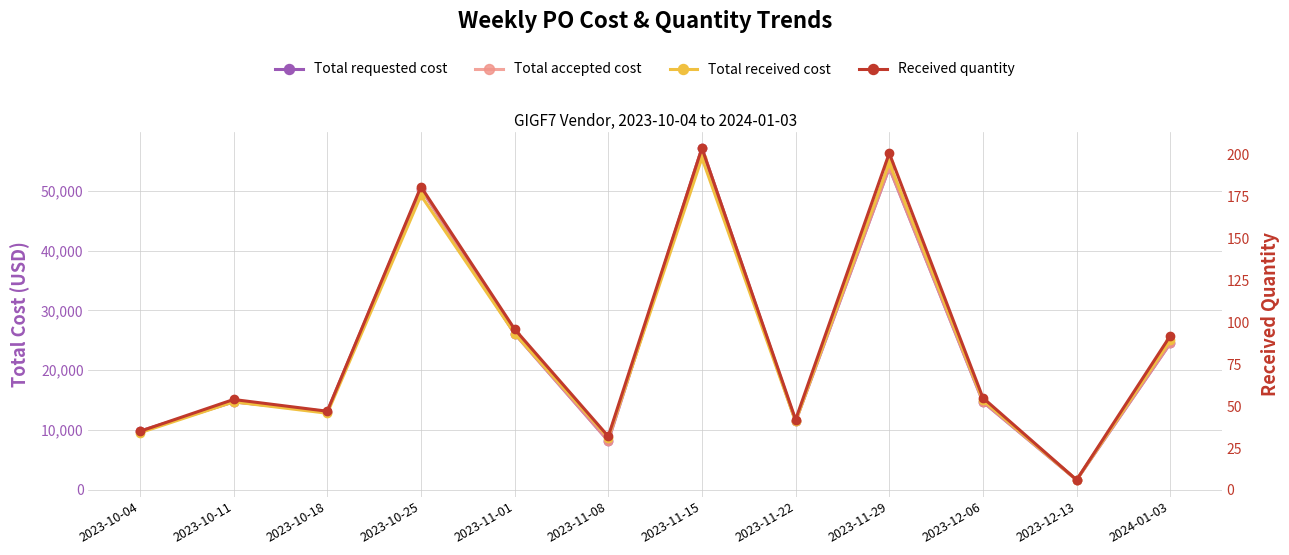

At 2023-10-04, list the series in order from largest to smallest.

Total requested cost, Total accepted cost, Total received cost, Received quantity